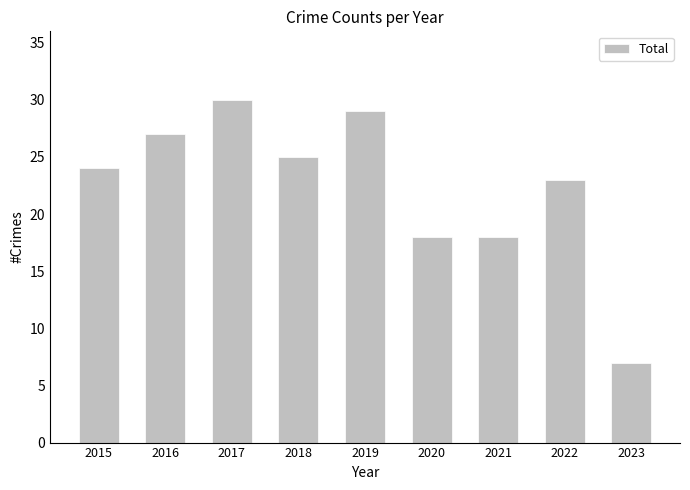

Are the bars horizontal?

No